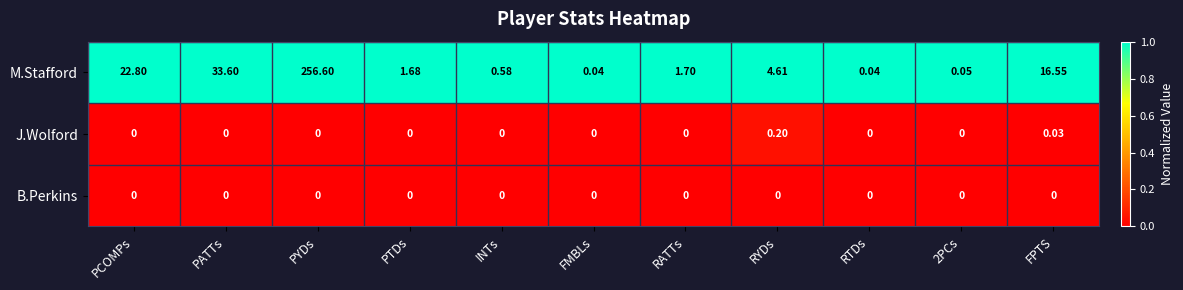

Which series changed the most between PATTs and RATTs?

M.Stafford